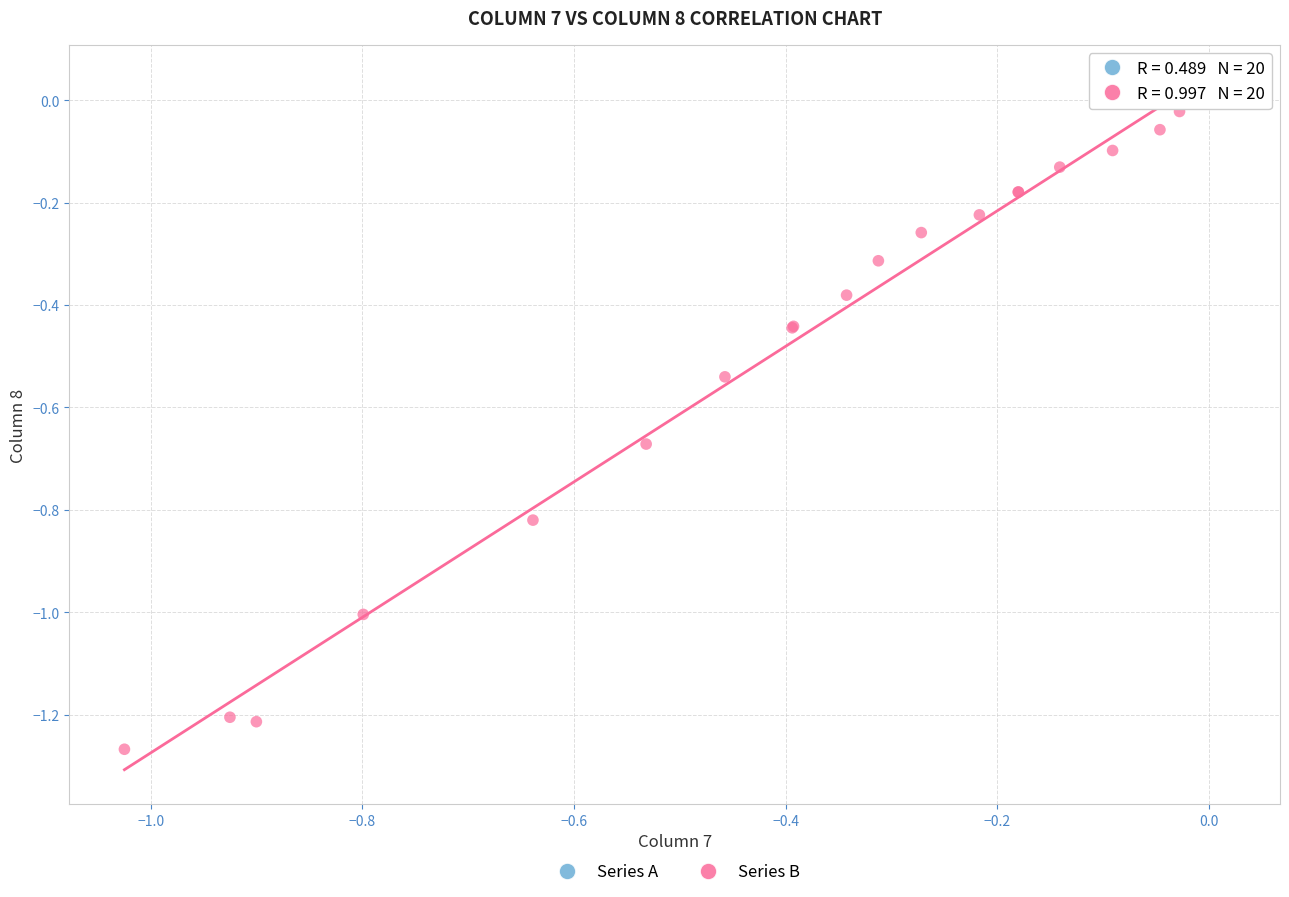

Which series has the largest Y range (max minus min)?

Series B